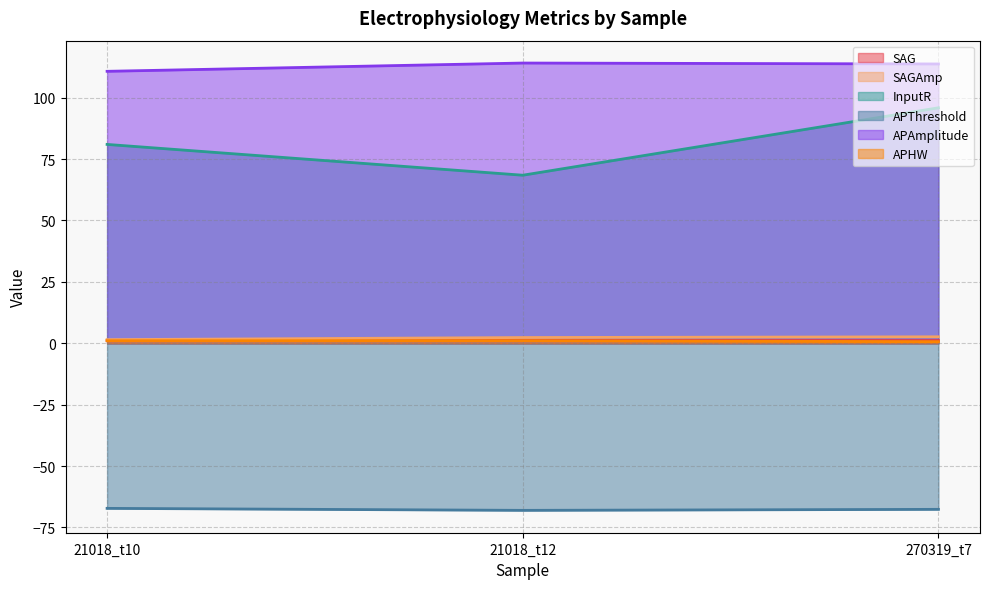

Which label corresponds to the largest value in the chart?

21018_t12